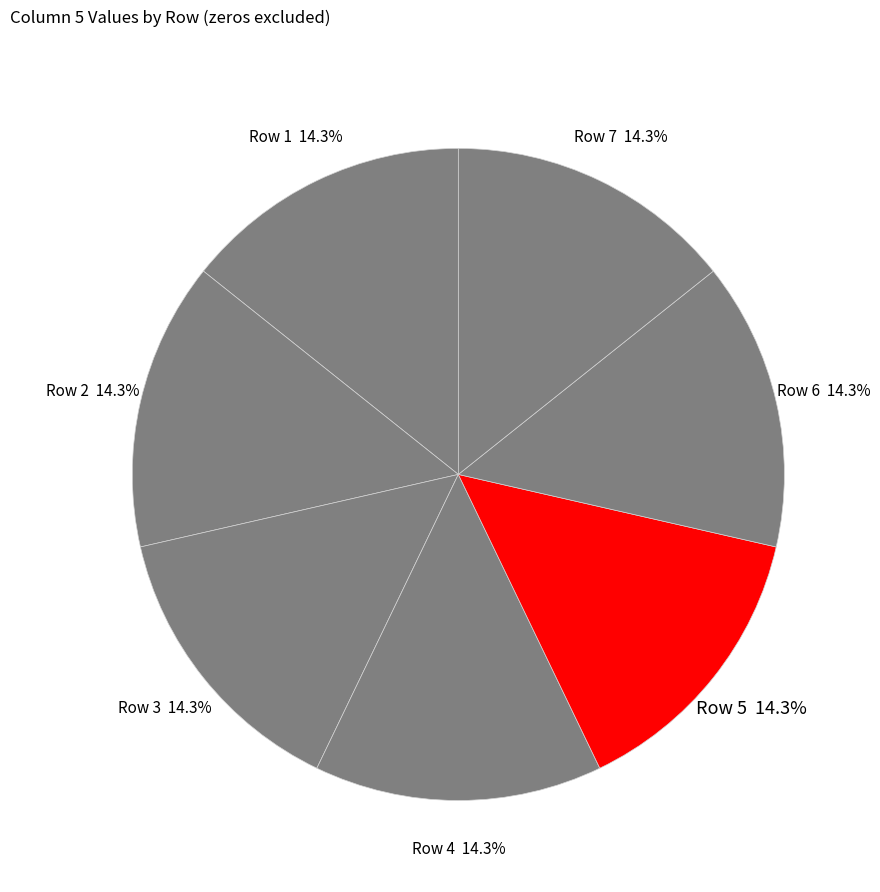

Count the number of slices in the pie.

7